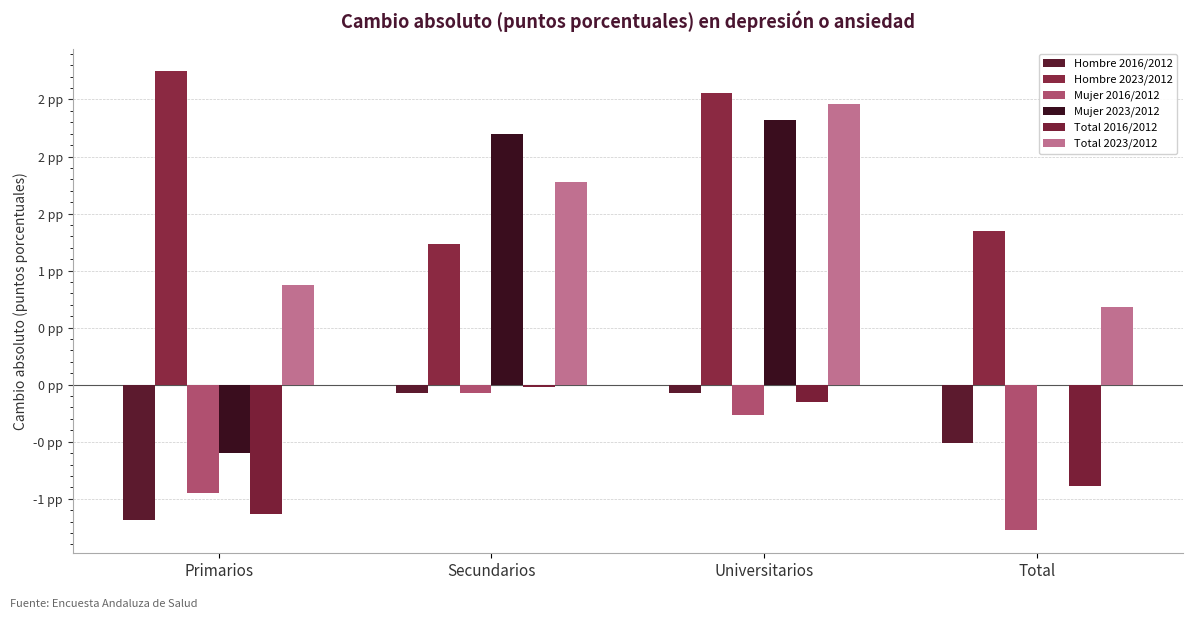

What is the smallest value displayed?

-1.3